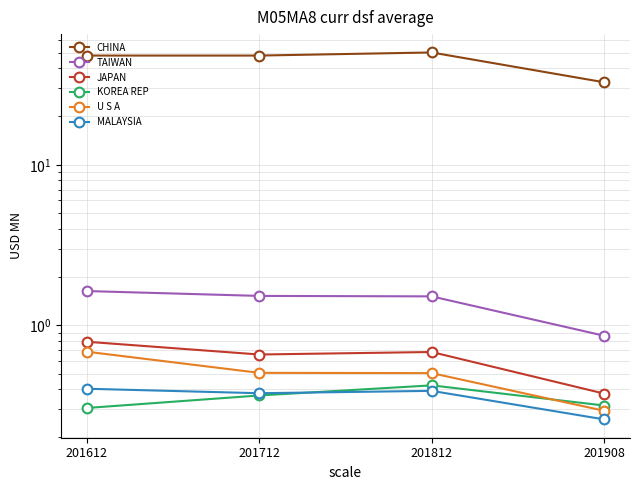

Rank the series by their maximum value, from highest to lowest.

CHINA, TAIWAN, JAPAN, U S A, KOREA REP, MALAYSIA